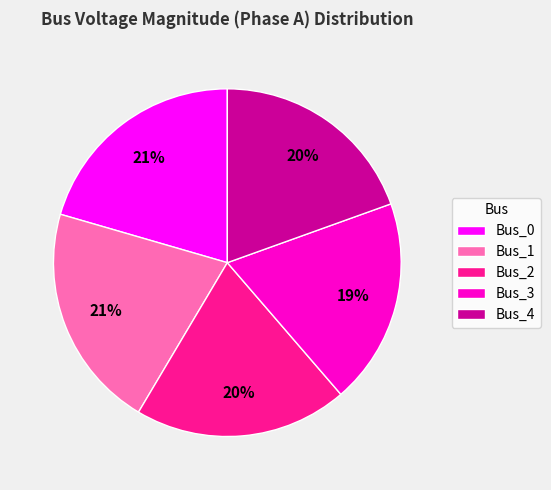

The Bus_2 slice represents 27% of the pie. True or false?

False